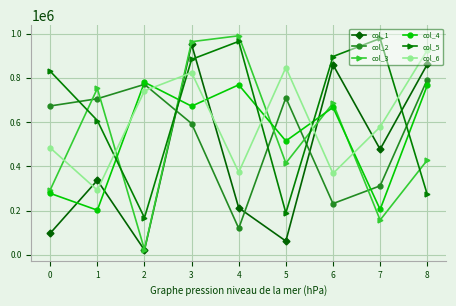

What is the value of the col_4 point at the 2nd from the left?

201820